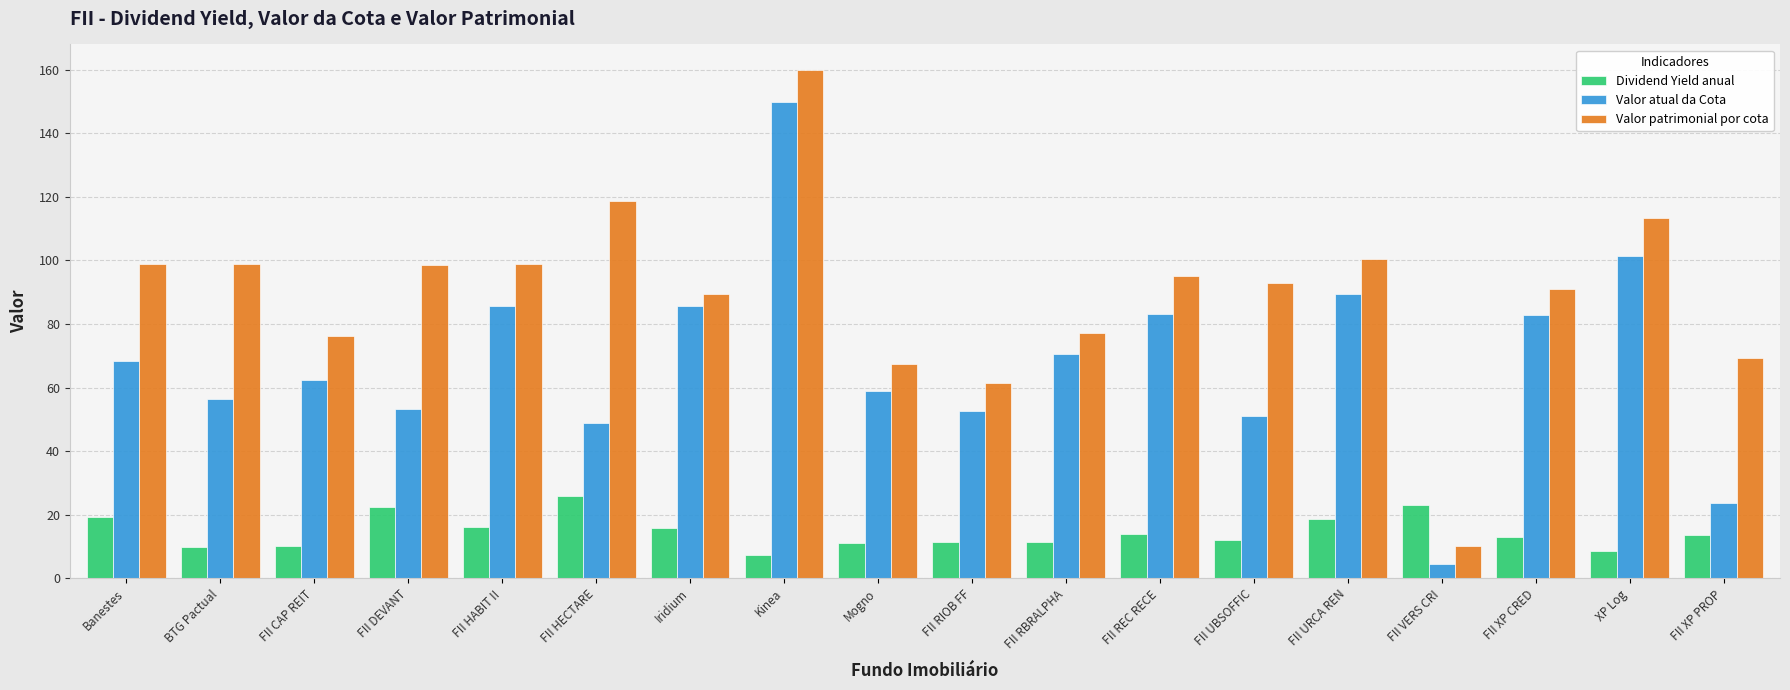

What is the label of the 17th bar from the right?

BTG Pactual